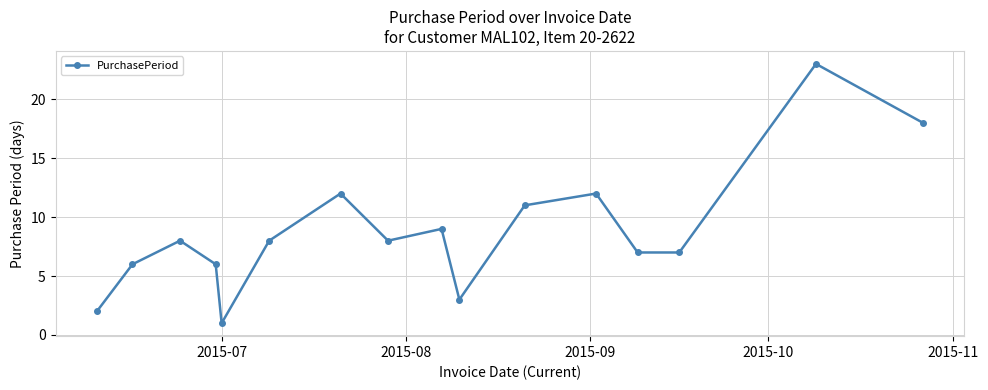

What is the greatest value displayed?

23